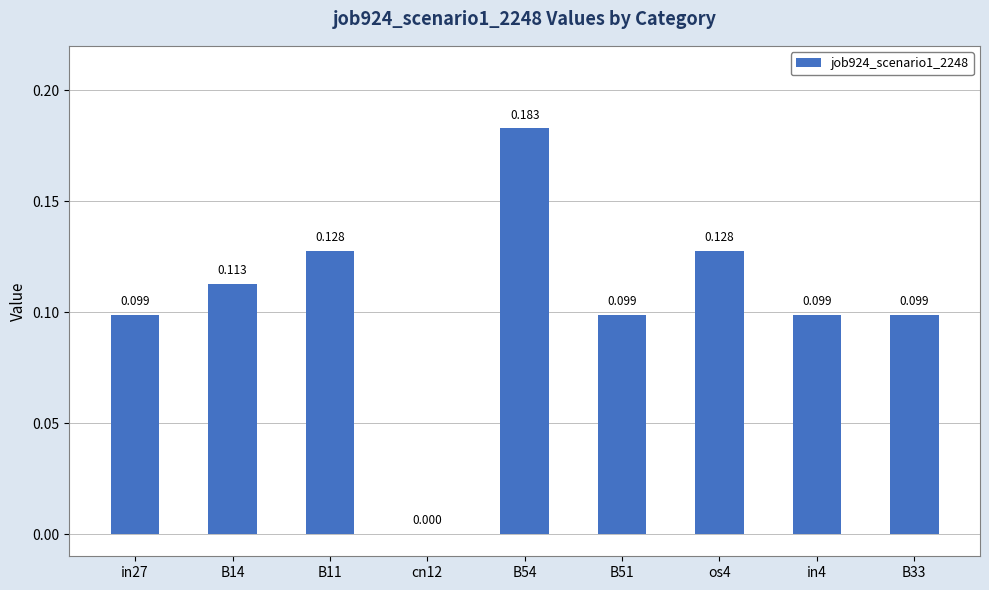

Is it true that the value at B51 is 0.2?

False